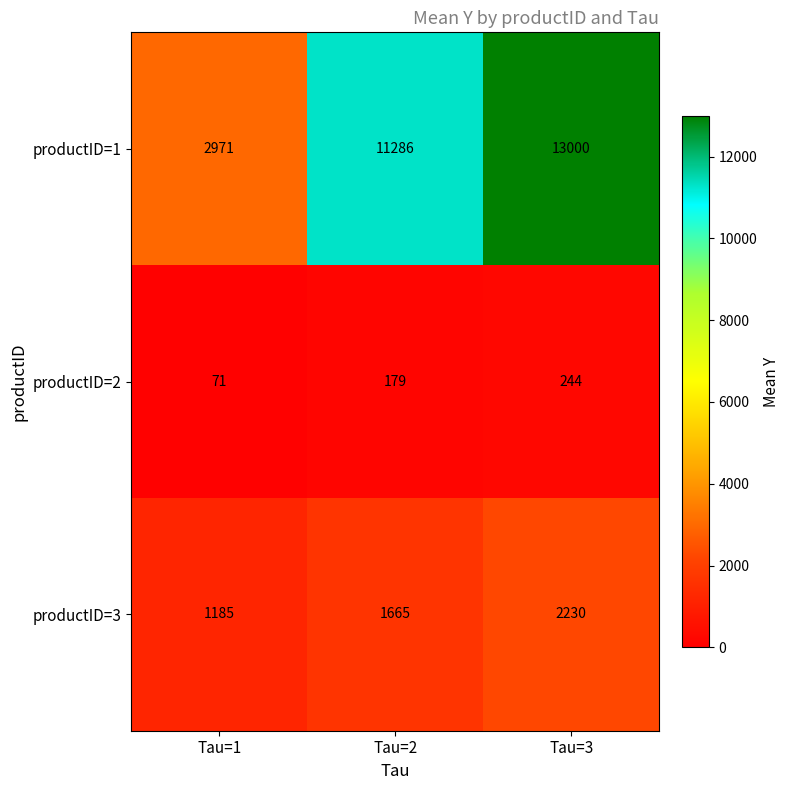

Is it true that productID=3 equals 3675 at Tau=3?

False